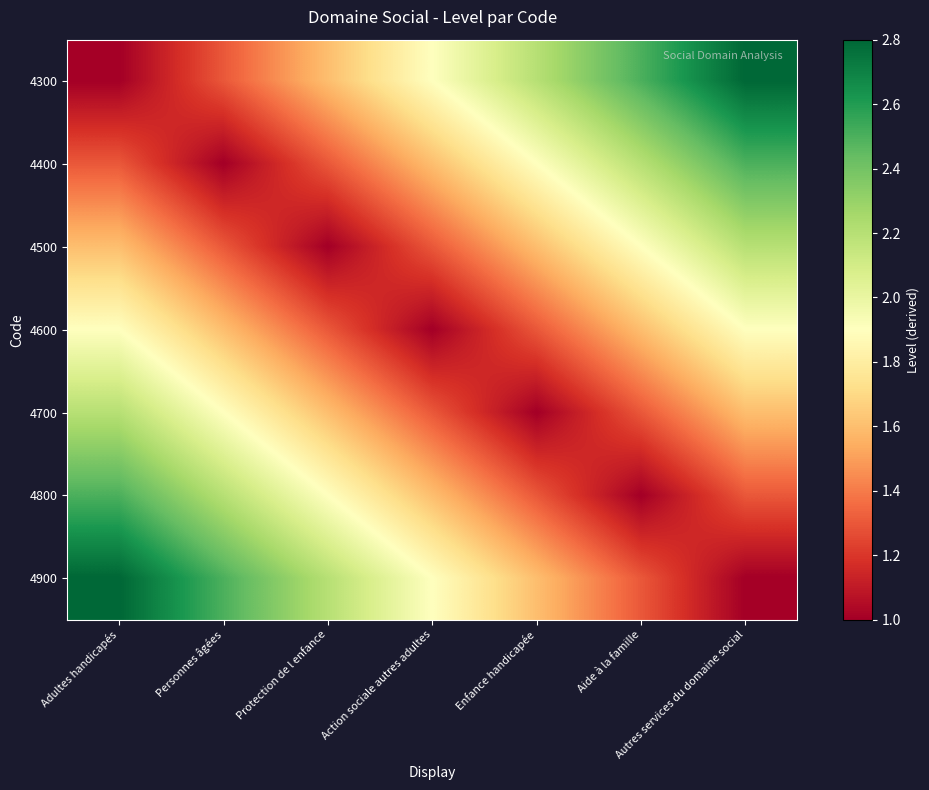

What is the spread (max minus min) of values at Enfance handicapée?

1.2